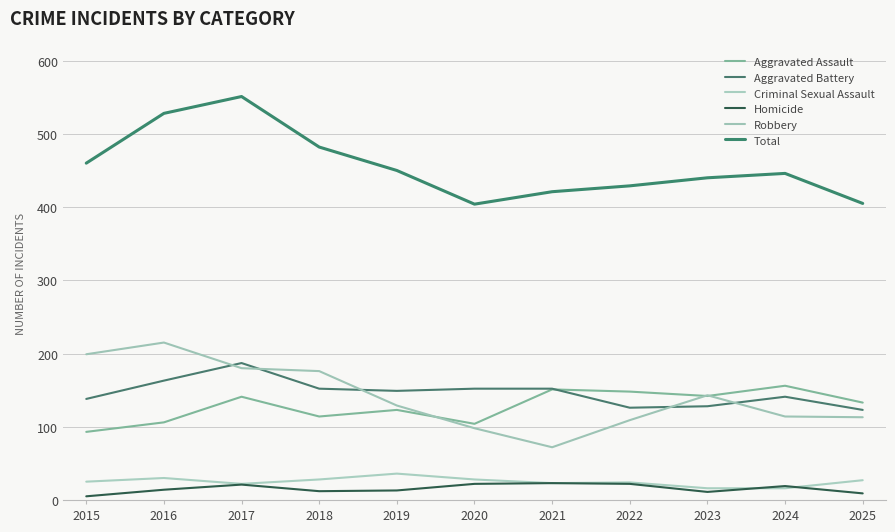

How many interior local valleys does the Aggravated Assault series have?

3